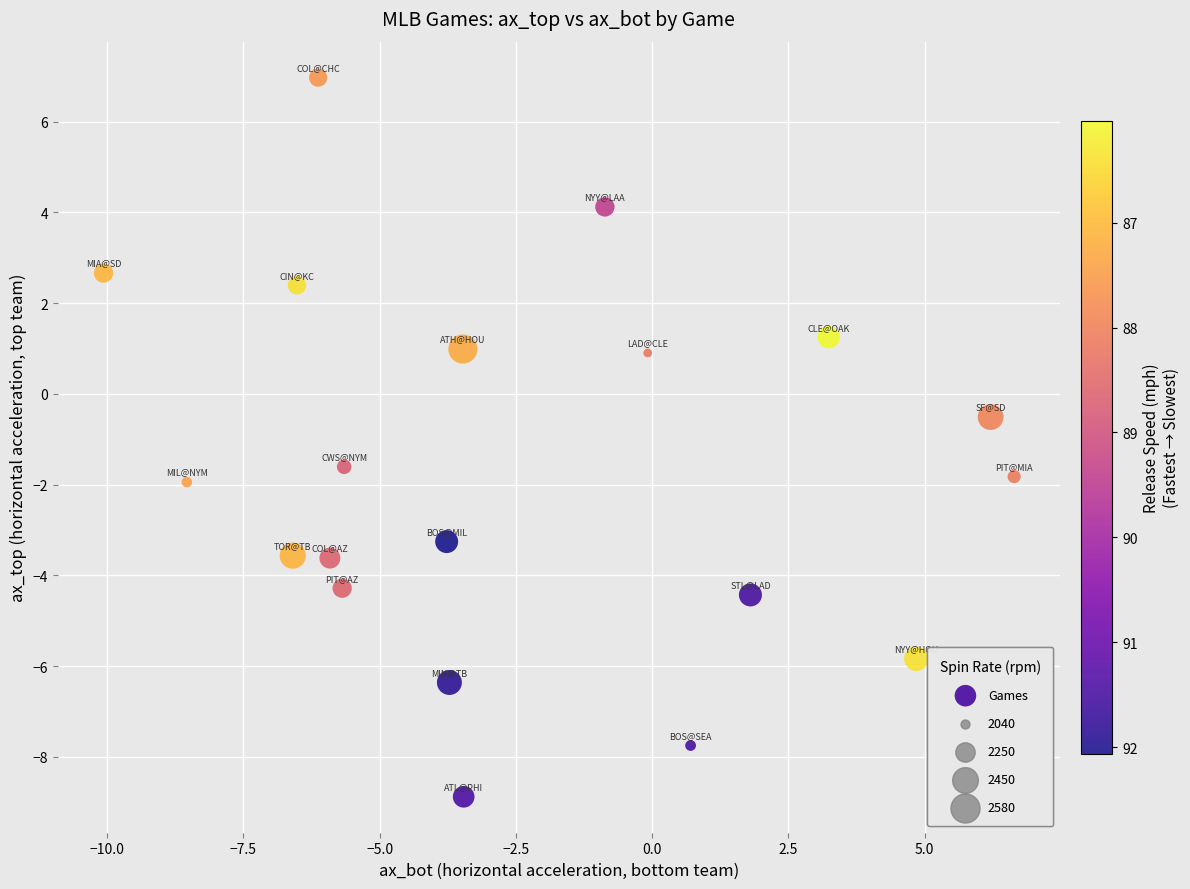

What Y value in the scatter plot is closest to 0?

-0.5